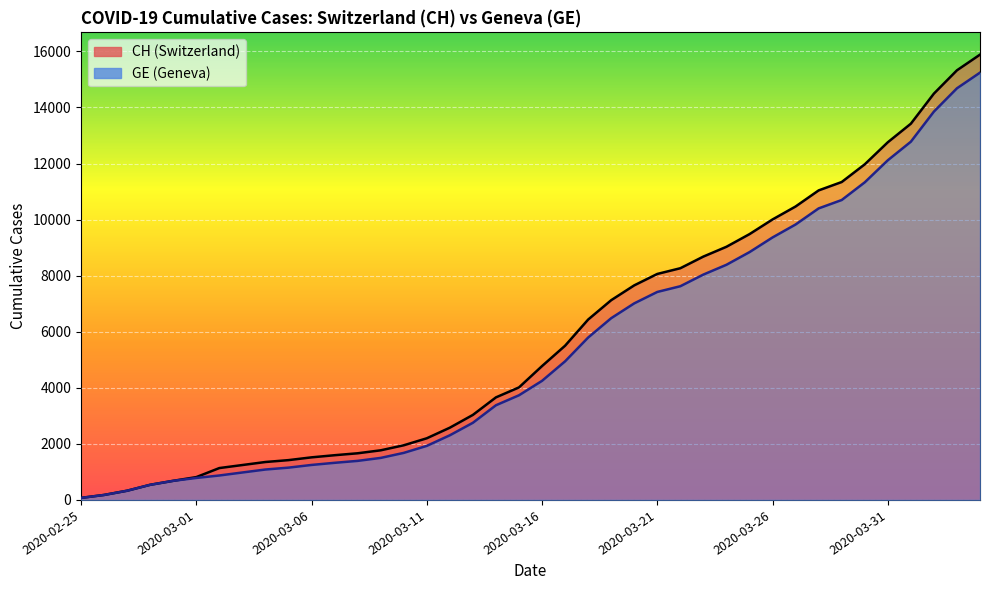

How many lines are shown in the chart?

2